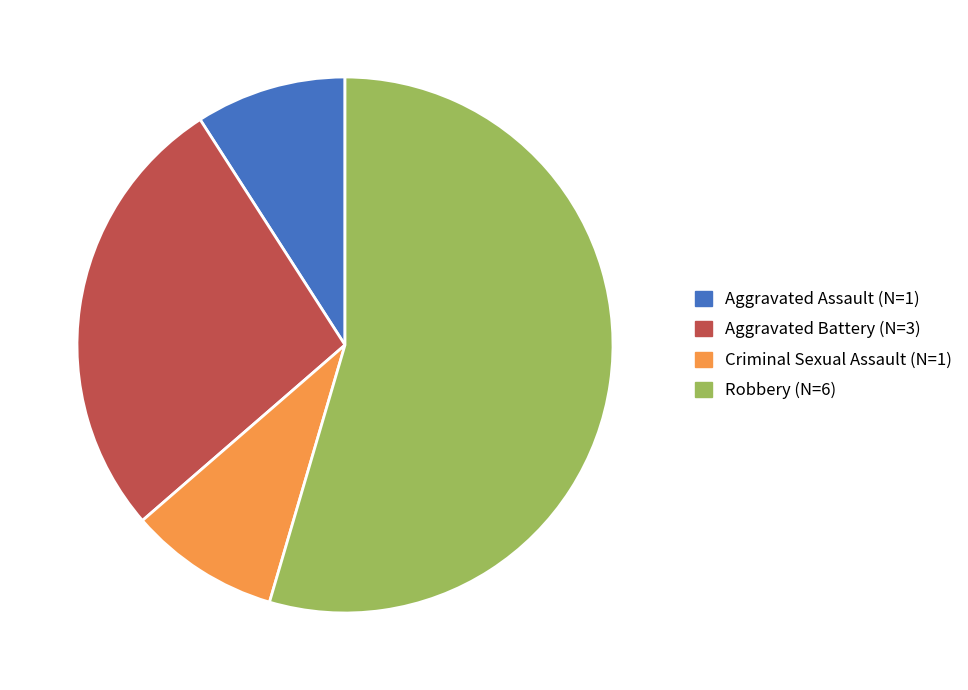

Does Robbery (N=6) account for over 50% of the chart?

Yes